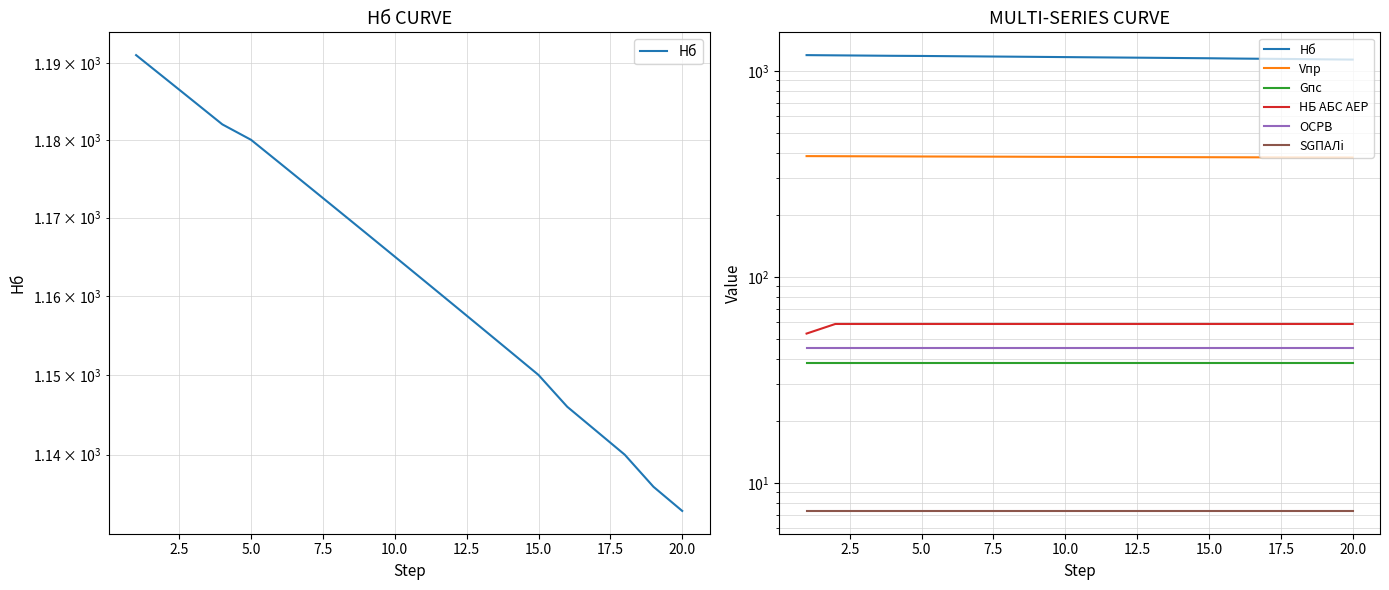

What is the minimum value for Gпс?

38.0